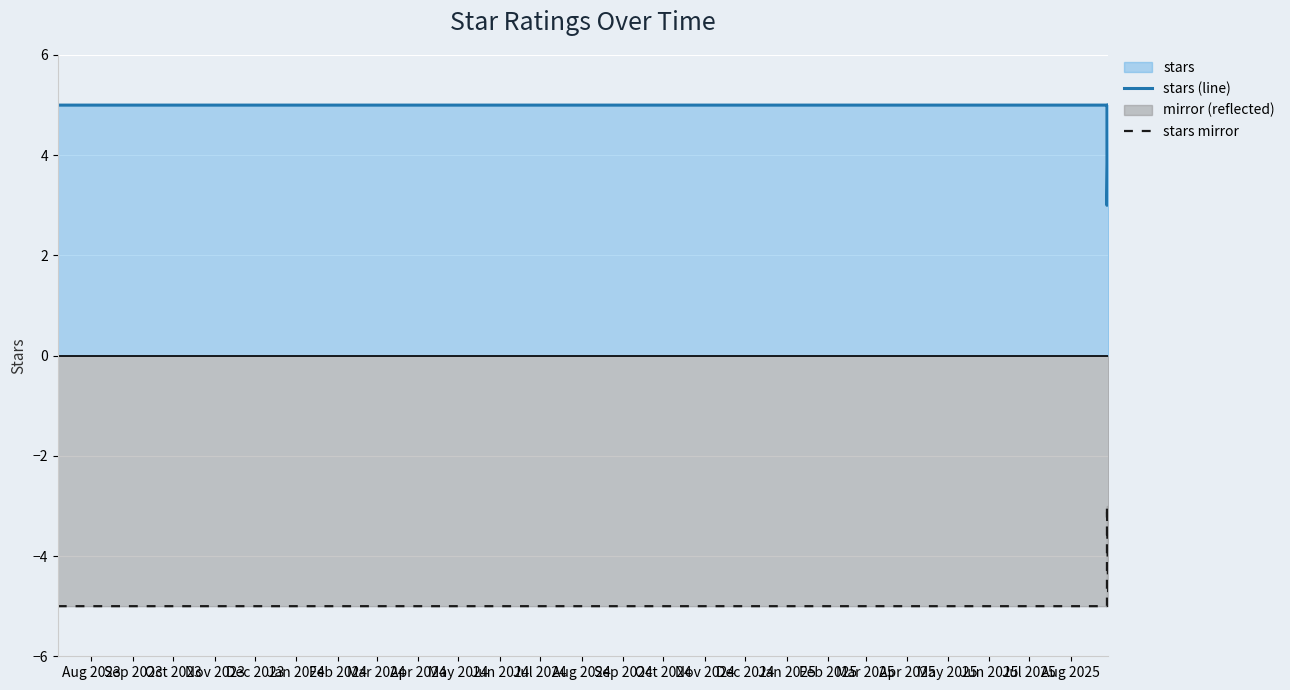

What is the value of the stars (line) point at the 4th from the left?

5